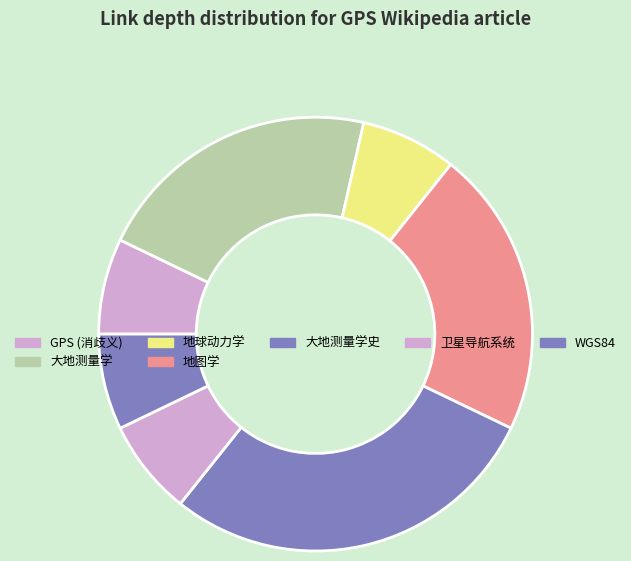

How many segments does this pie chart have?

7